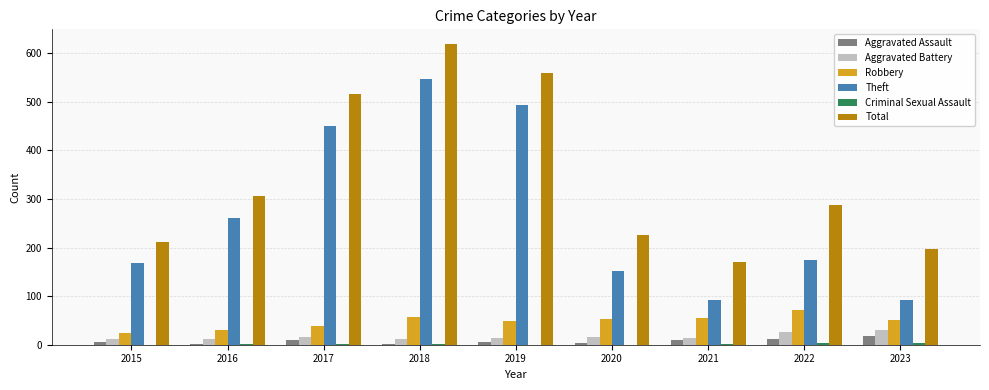

Between 2020 and 2021, which series saw the biggest shift?

Theft